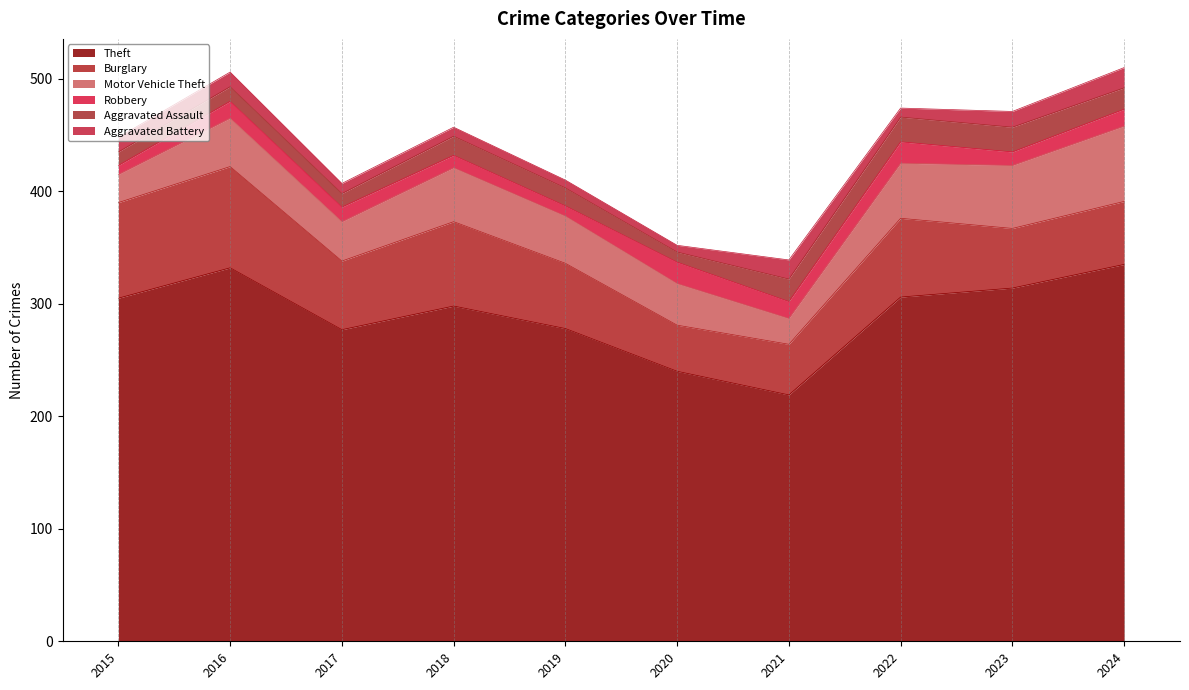

The Aggravated Assault series shows 3 at 2015. True or false?

False